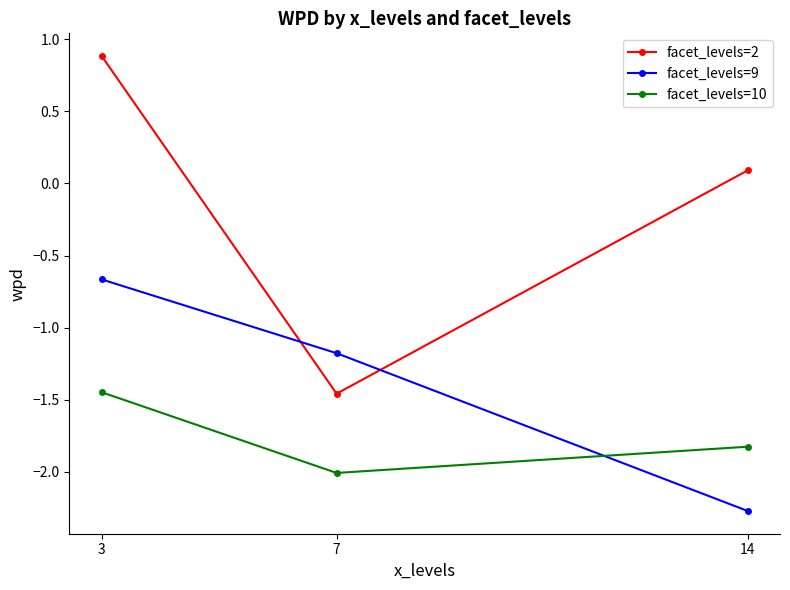

Which series has the largest range (max minus min)?

facet_levels=2